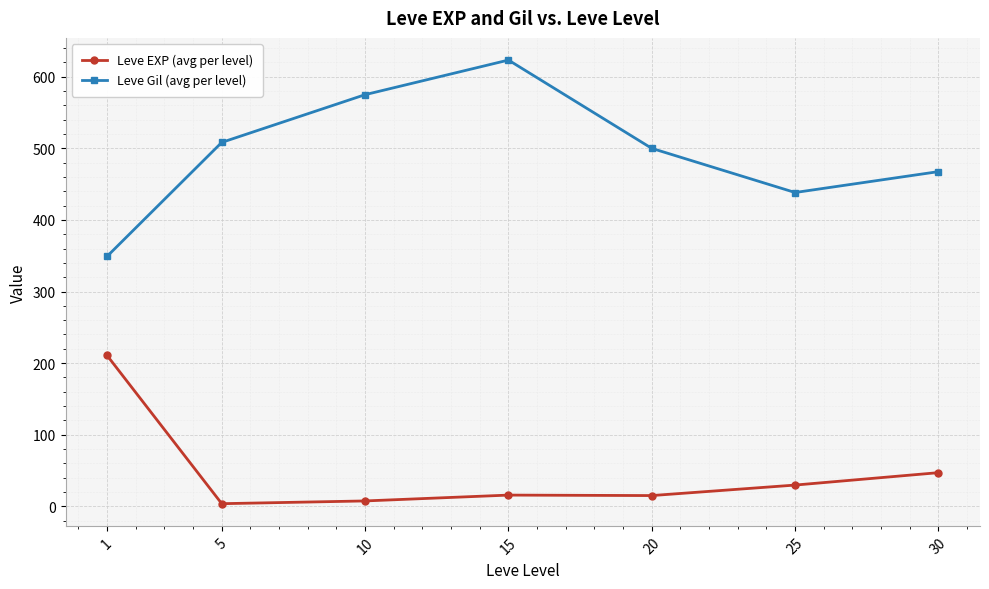

What is the value of the Leve EXP (avg per level) point at the 6th from the left?

29.7